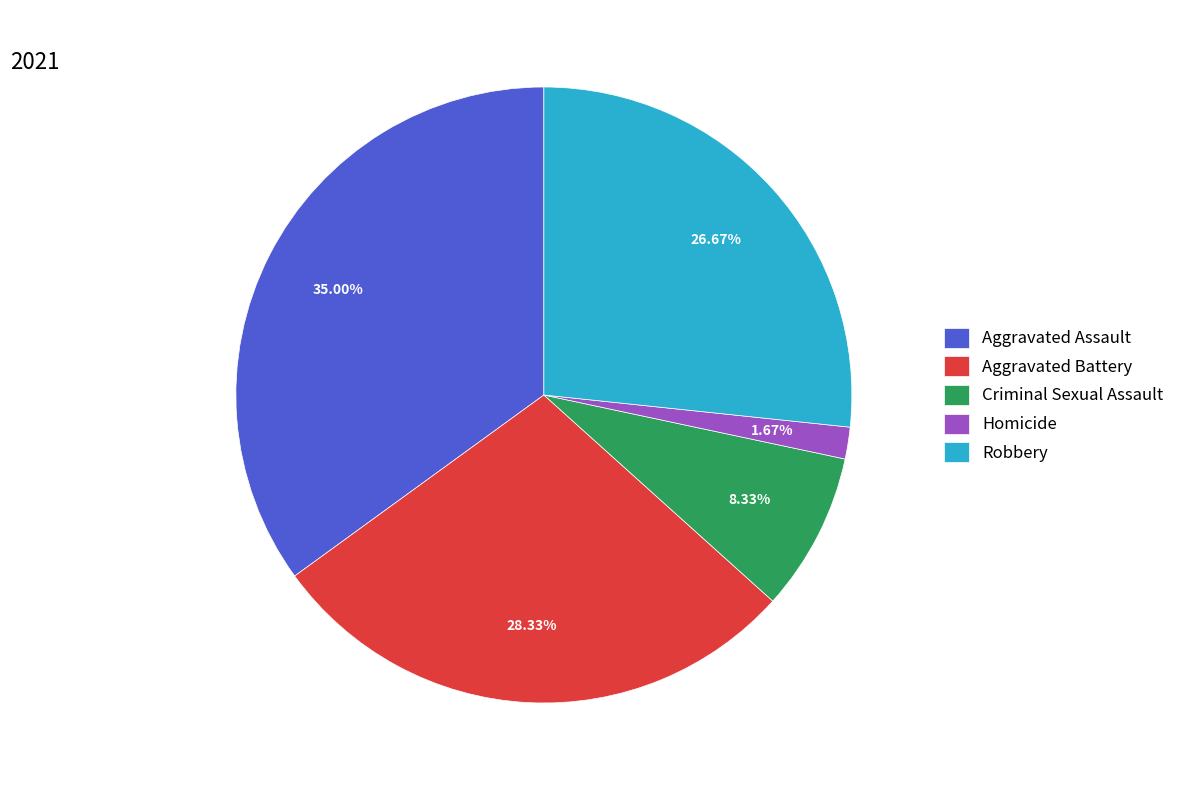

True or false: Homicide accounts for 2% of the total.

True